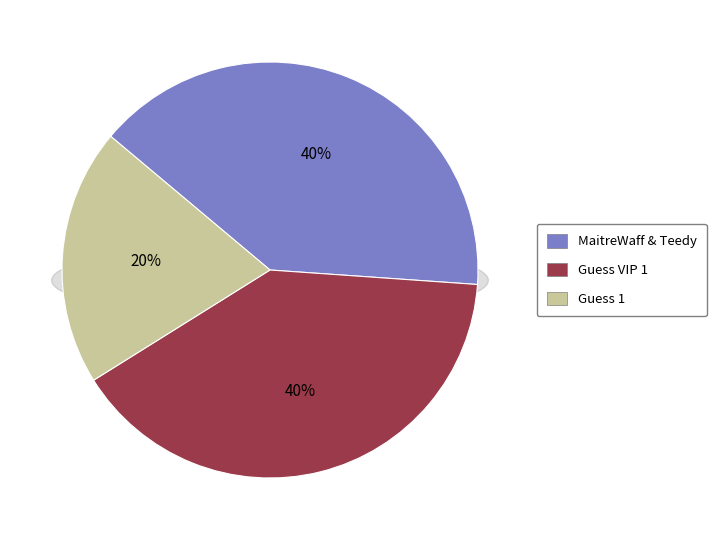

Is it true that MaitreWaff & Teedy is 40% of the pie?

True